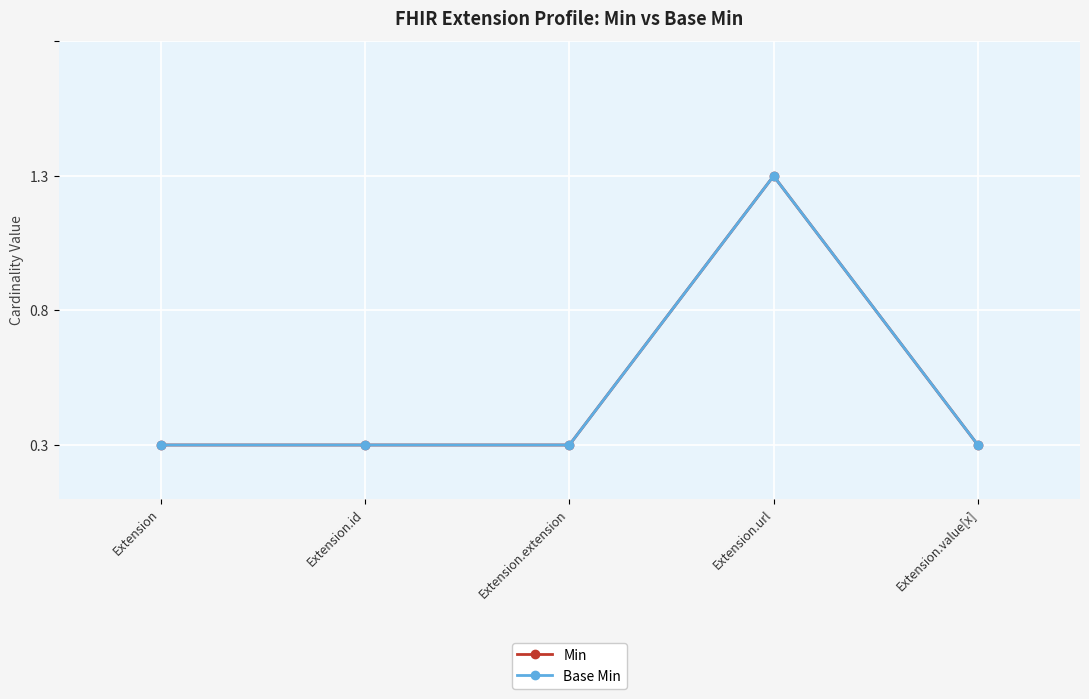

At how many categories does at least one series exceed 0?

1